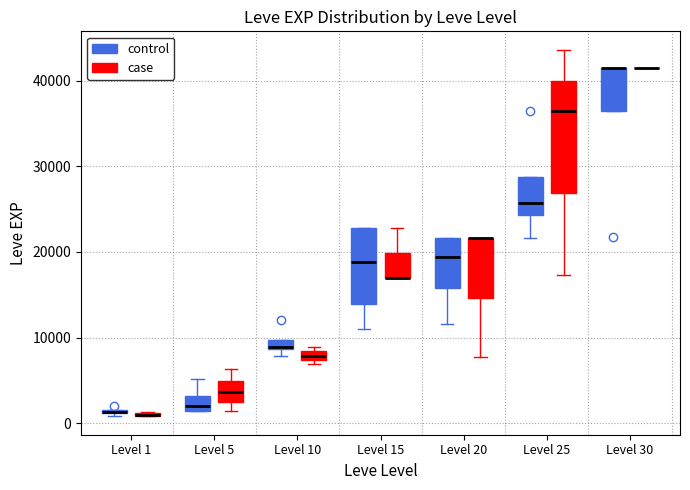

Comparing the boxes themselves (not the whiskers), which one is the tallest?

Level 25 (case)